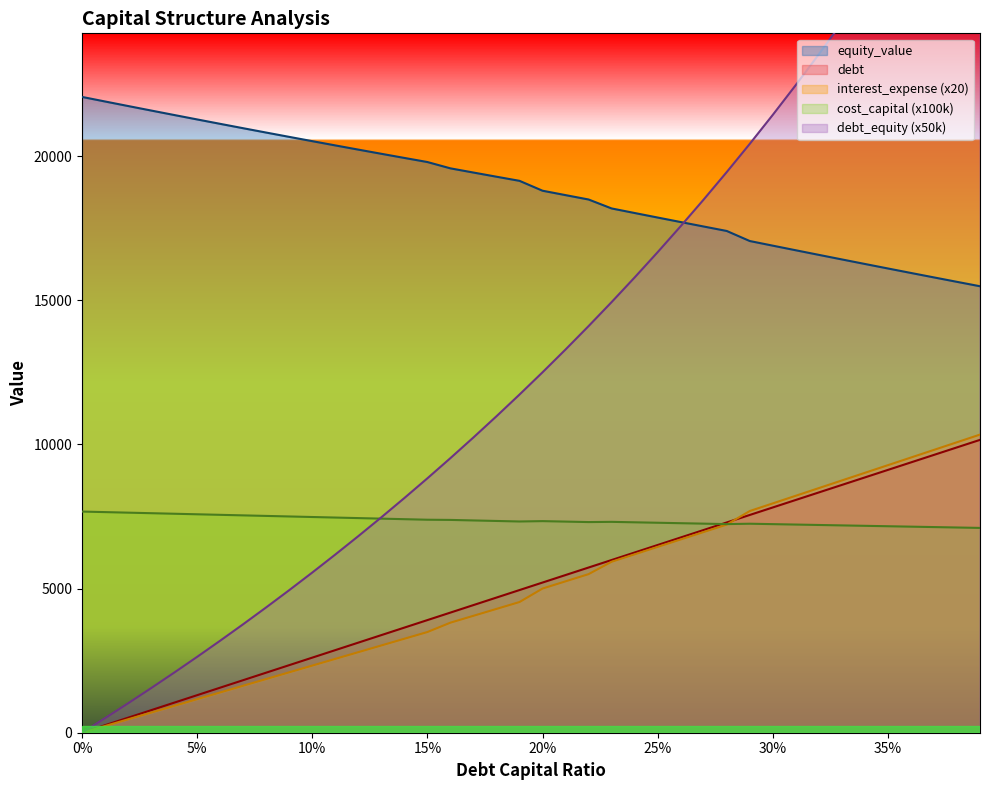

How many values in the equity_value series exceed 19141?

20